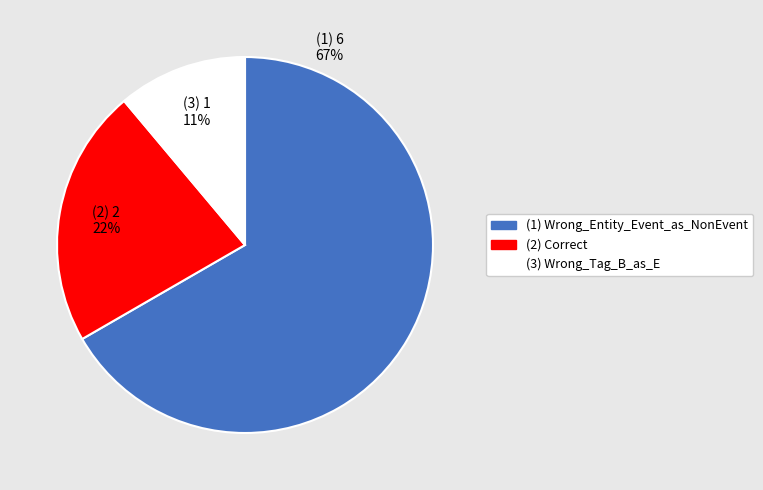

Is there a majority slice in this chart?

Yes